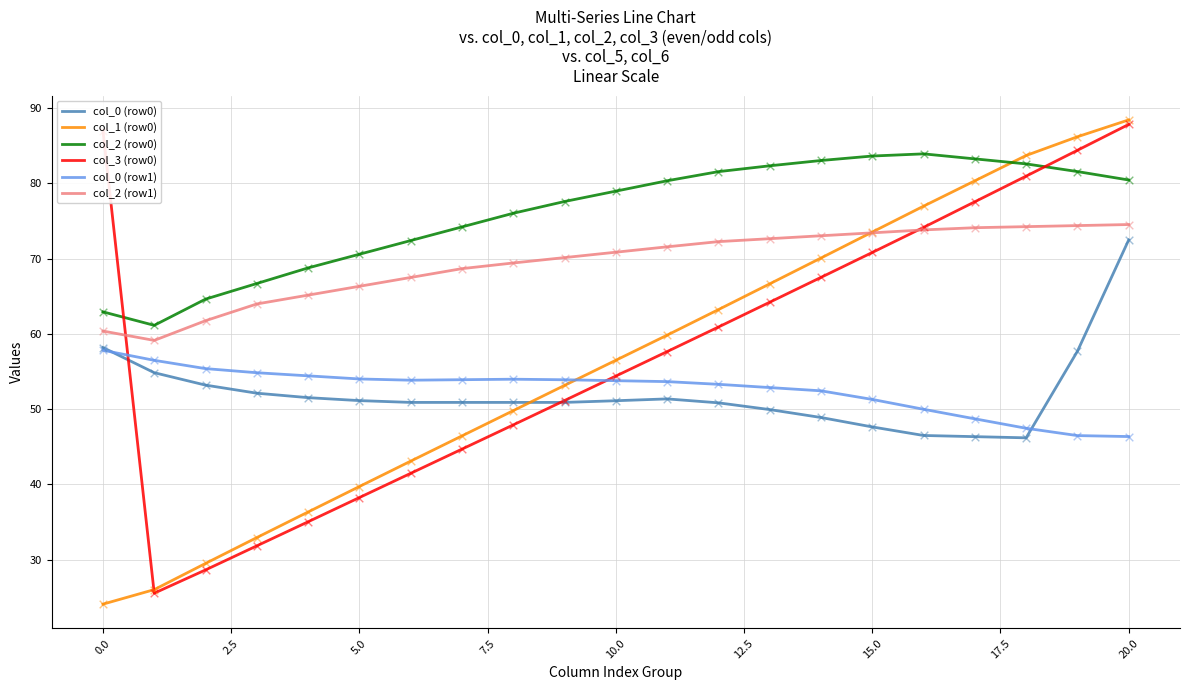

Which series has the largest total across all categories?

col_2 (row0)